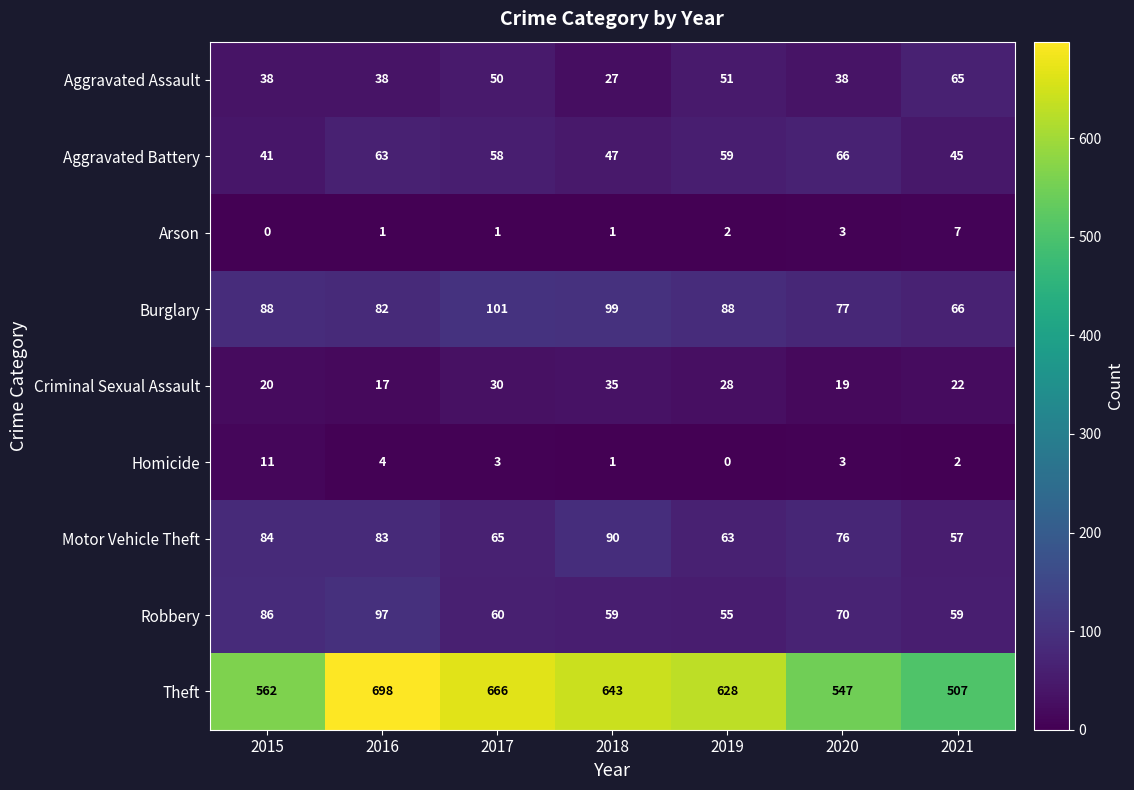

Read the Aggravated Battery value at 2017, to the nearest 5.

60